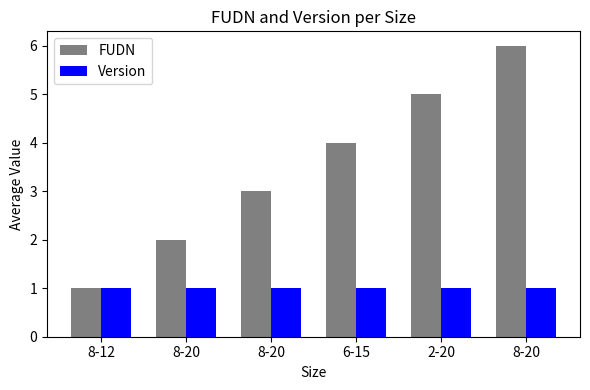

What is the difference between the FUDN values at 6-15 and 2-20?

1